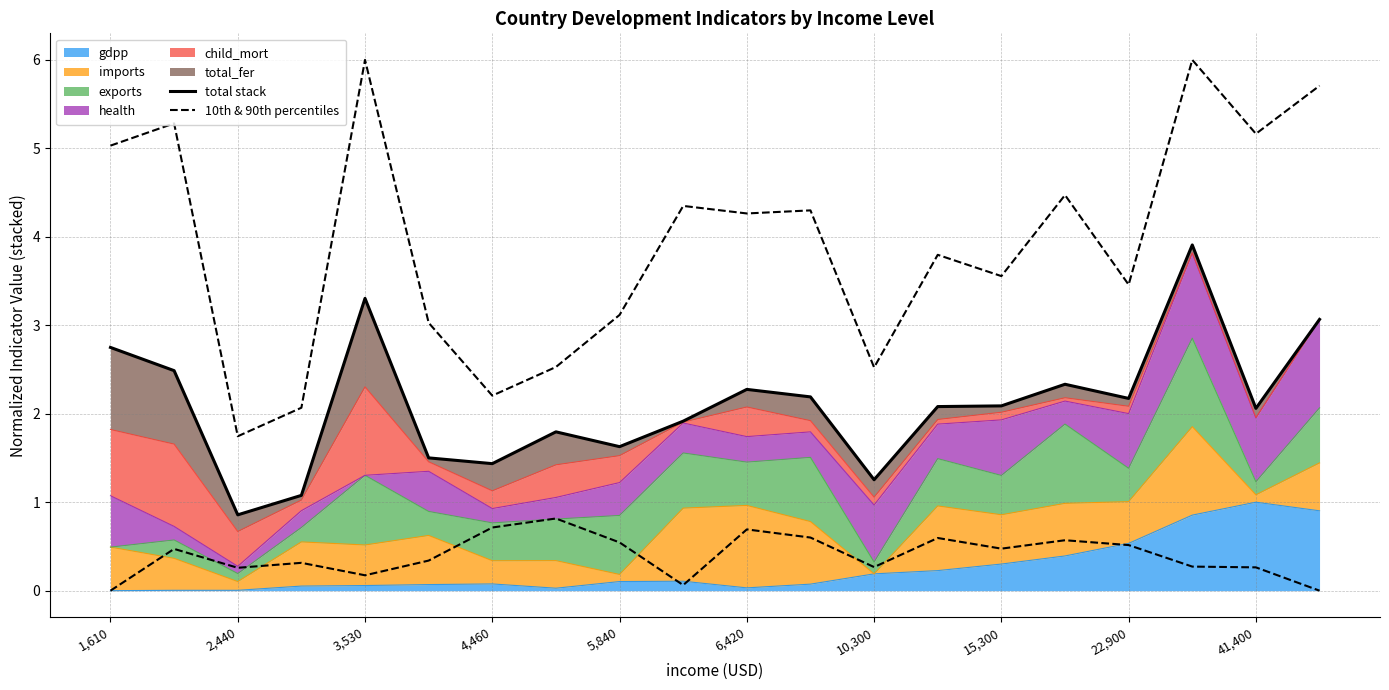

The value of 10th & 90th percentiles at 5,840 is 0.3. True or false?

False